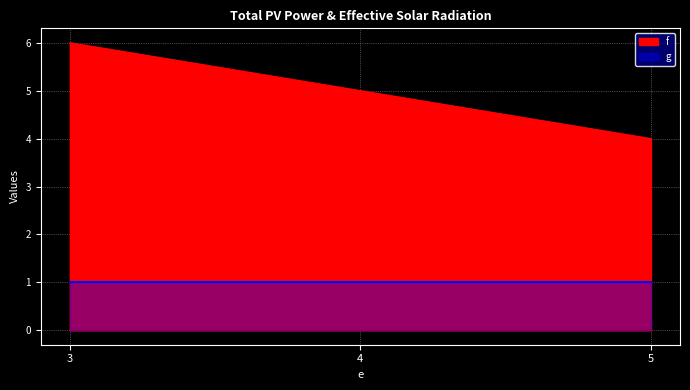

Reading right to left, transcribe all the data shown in this chart.

4	5	6